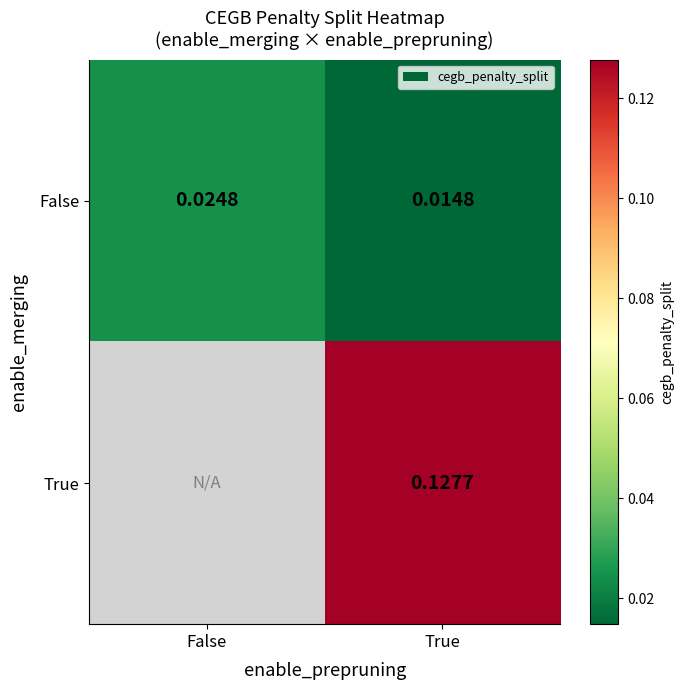

At how many categories does at least one series exceed 0?

2